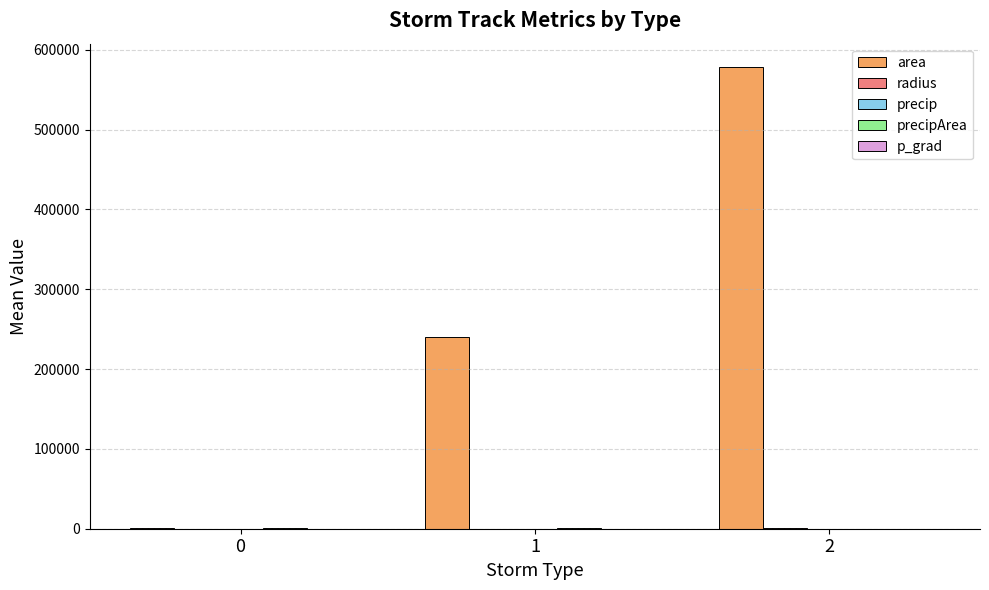

Which series has the largest total across all categories?

area